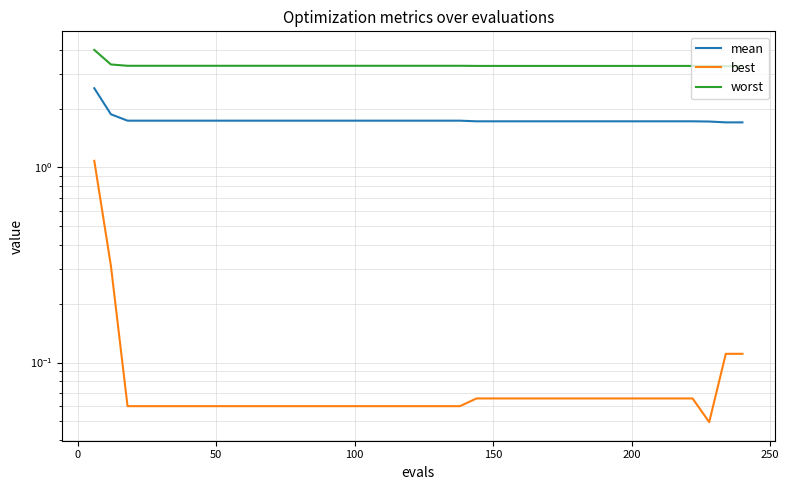

What is the difference between the maximum and minimum values in the best series?

1.0